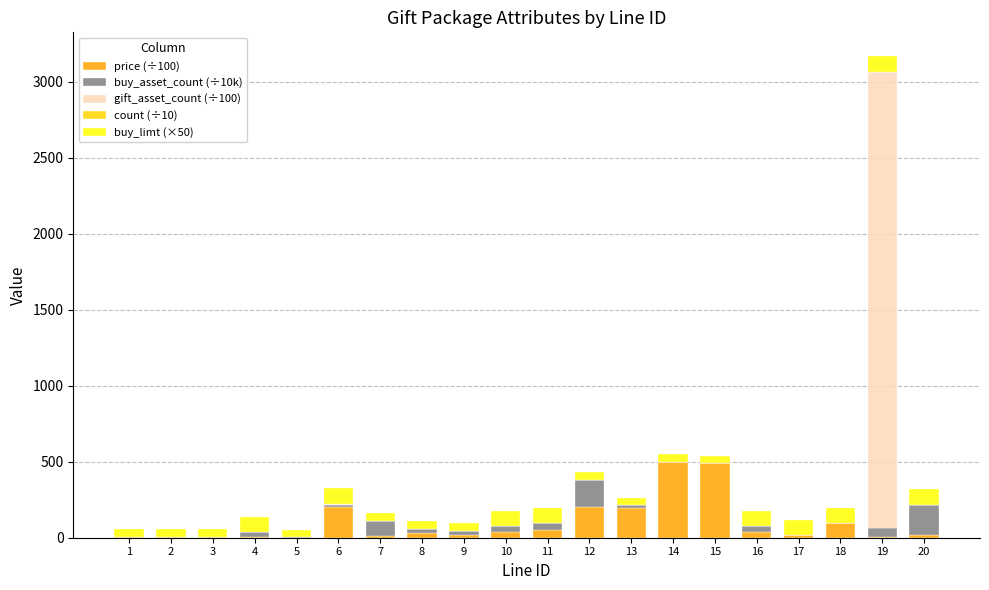

How many distinct data groups are displayed?

5